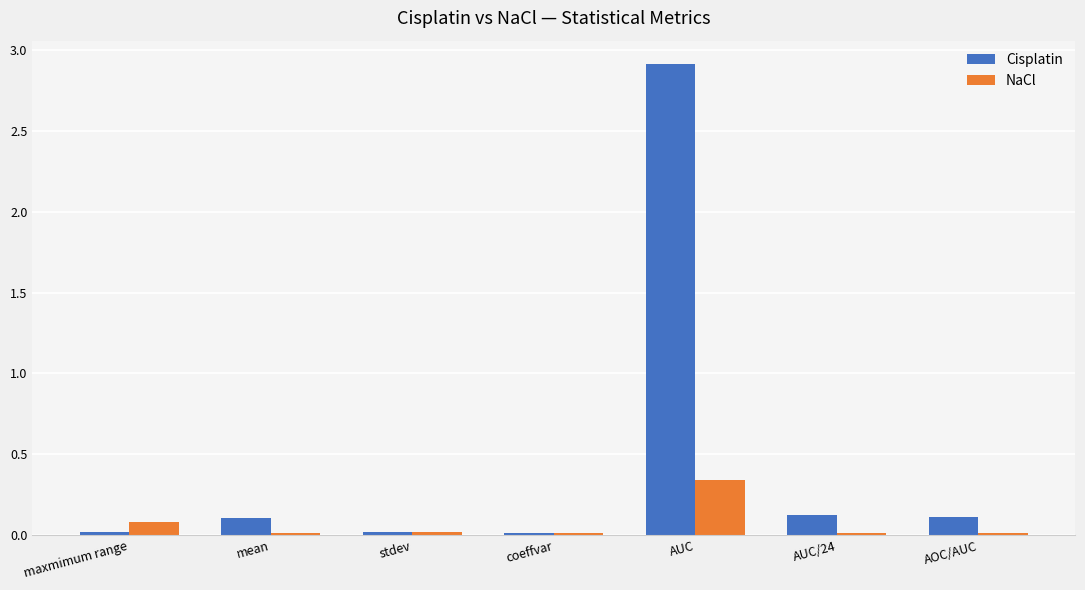

At AOC/AUC, list the series in order from largest to smallest.

Cisplatin, NaCl